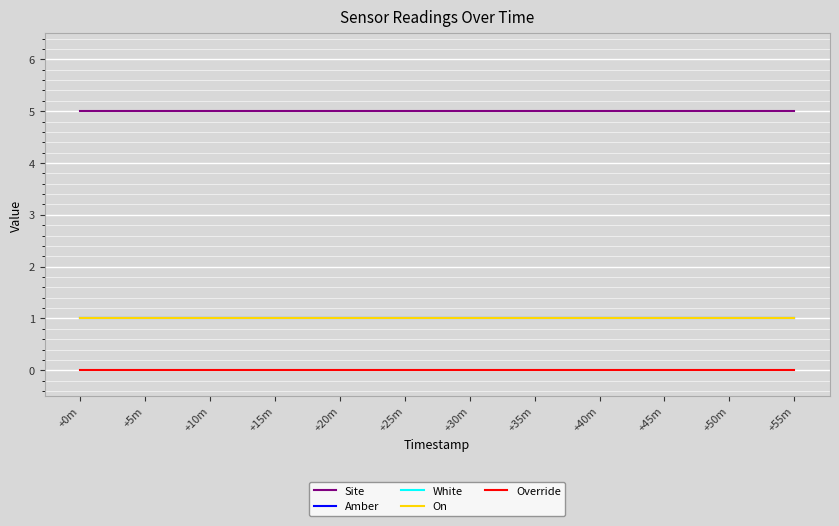

Is the value of Override at +0m greater than the value of On at +30m?

No